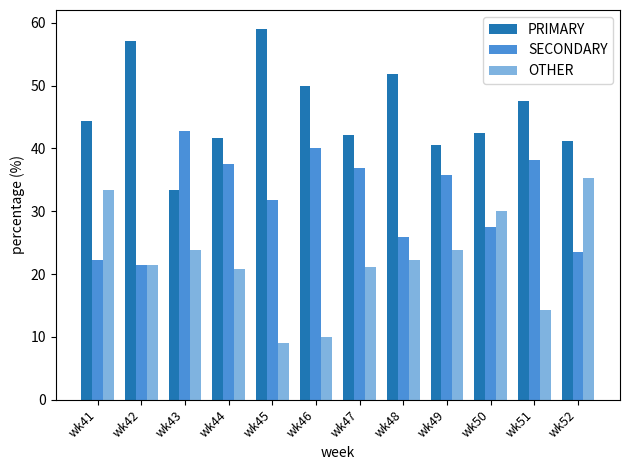

At how many categories does at least one series exceed 27?

12